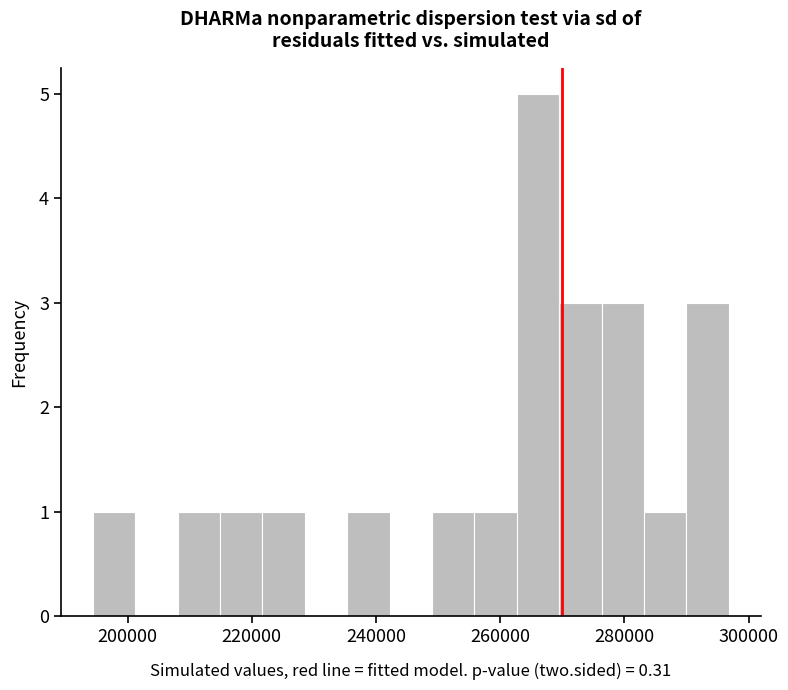

Around what value on the x-axis is the tallest bar? Give the approximate position of its centre, as read against the axis.

266000